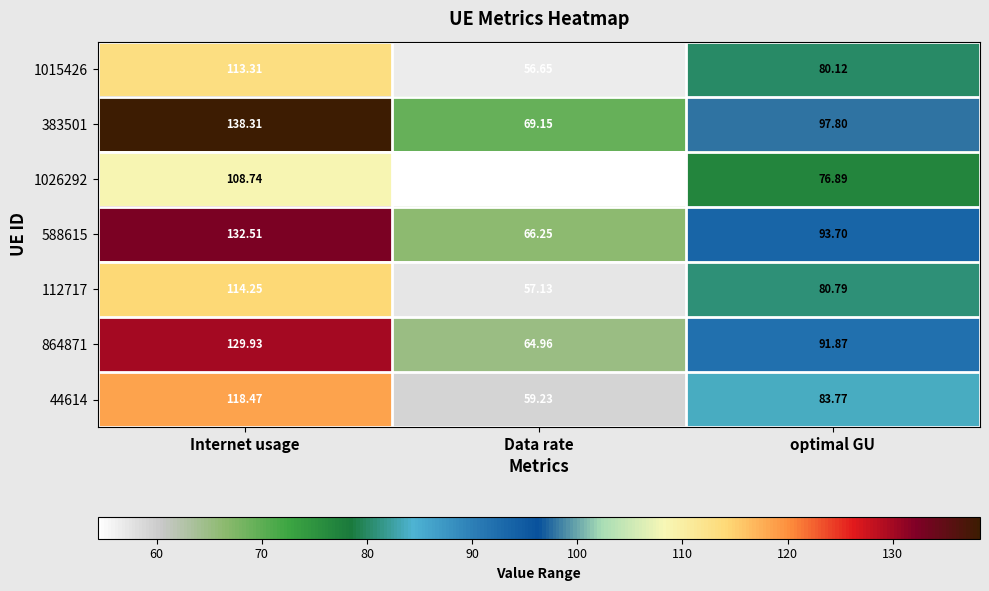

Which category has the highest value across all series?

Internet usage